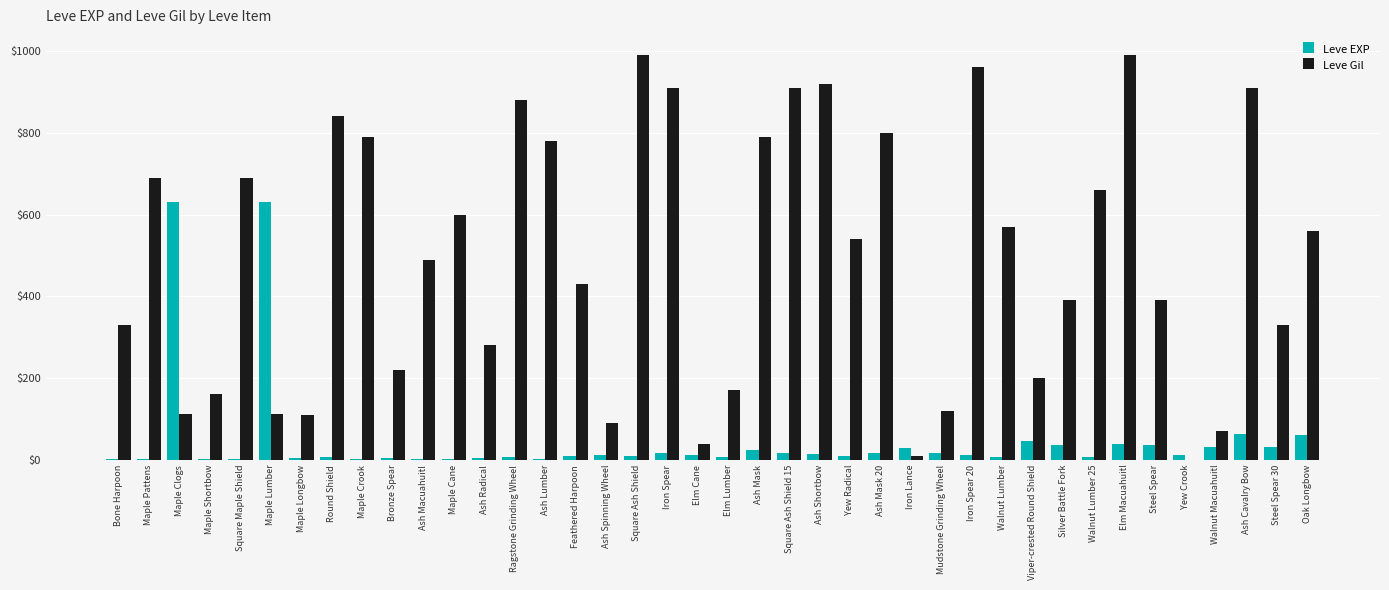

What is the sum of all Leve EXP values?

1881